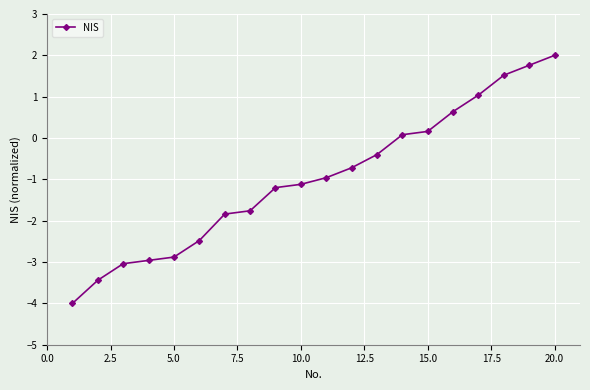

What is the sum of all values?

-19.6